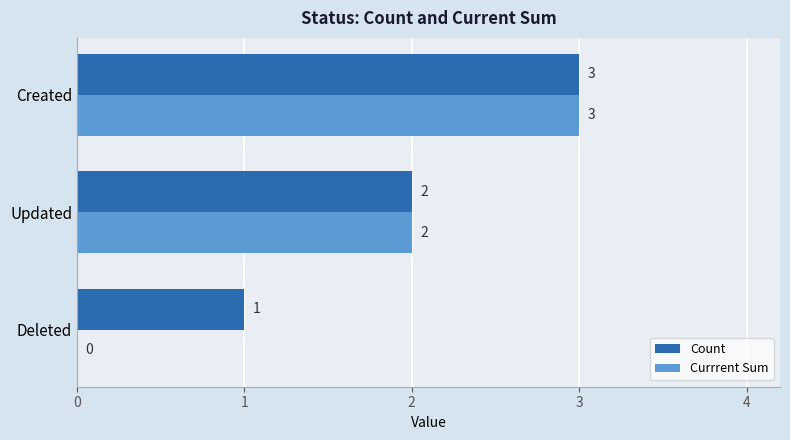

Where is Currrent Sum nearest to the value 1?

Deleted